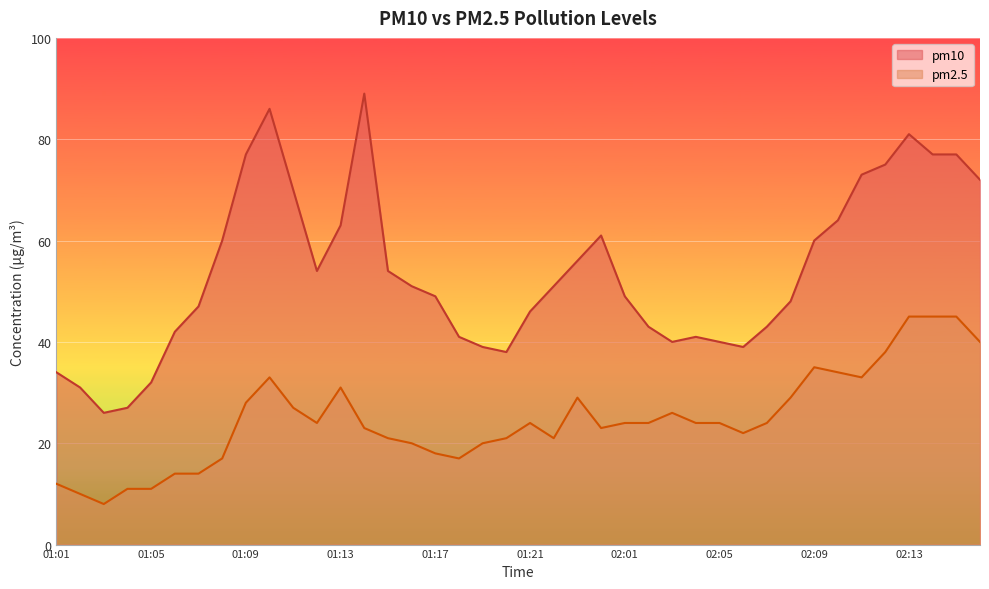

How many lines are shown in the chart?

2